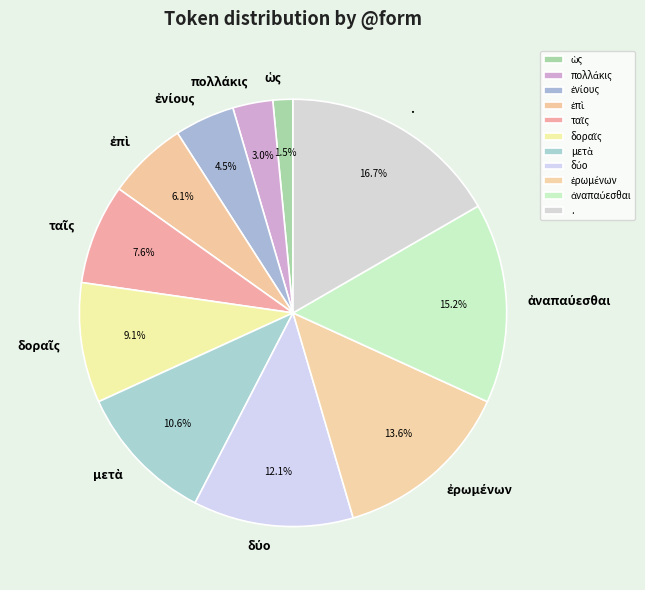

Does any single category account for the majority?

No